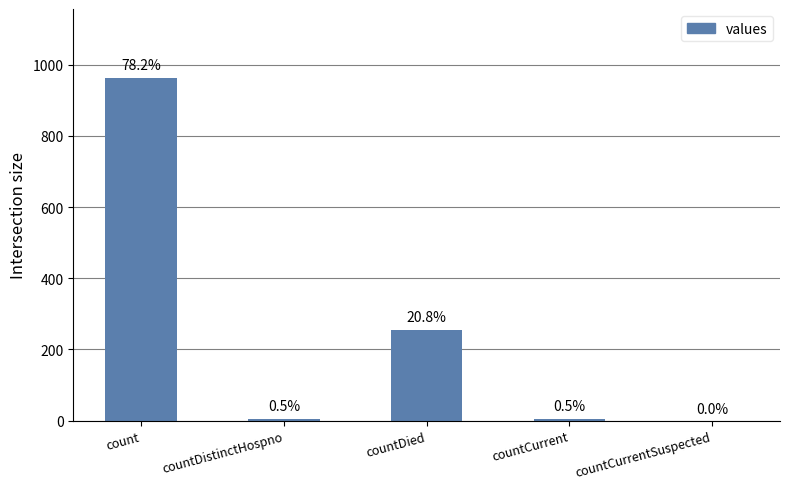

Rank the categories by value from highest to lowest.

count, countDied, countDistinctHospno, countCurrent, countCurrentSuspected